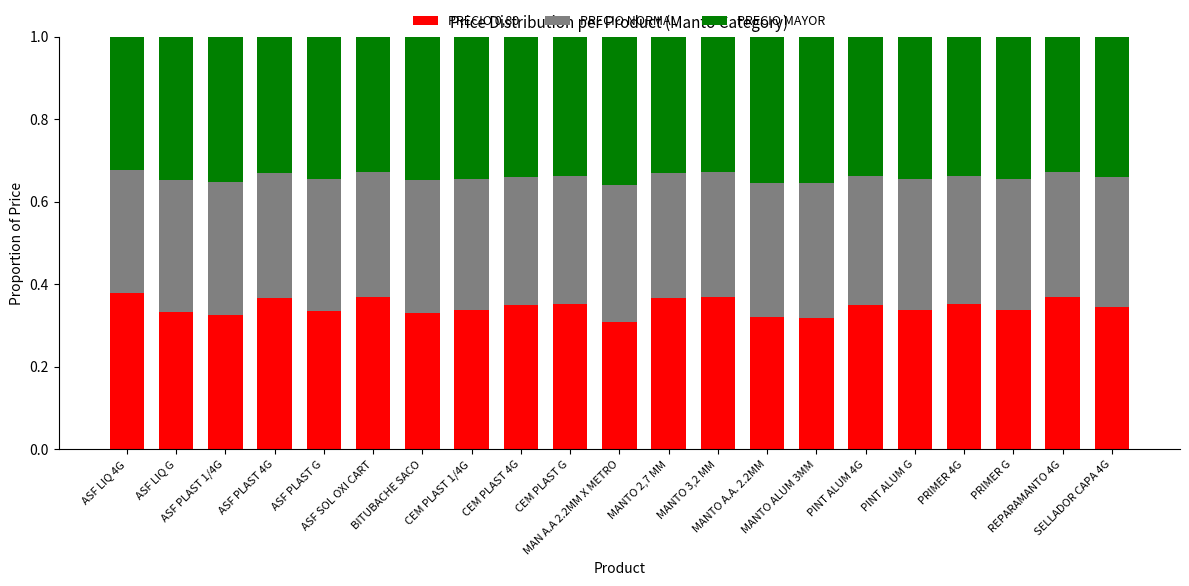

What is the sum of all PRECIO 0,80 values?

7.3